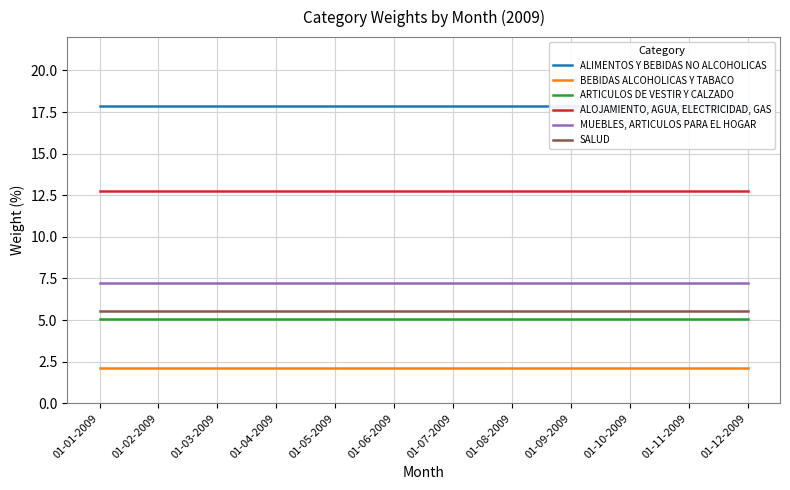

What is the label of the 7th point from the right?

01-06-2009